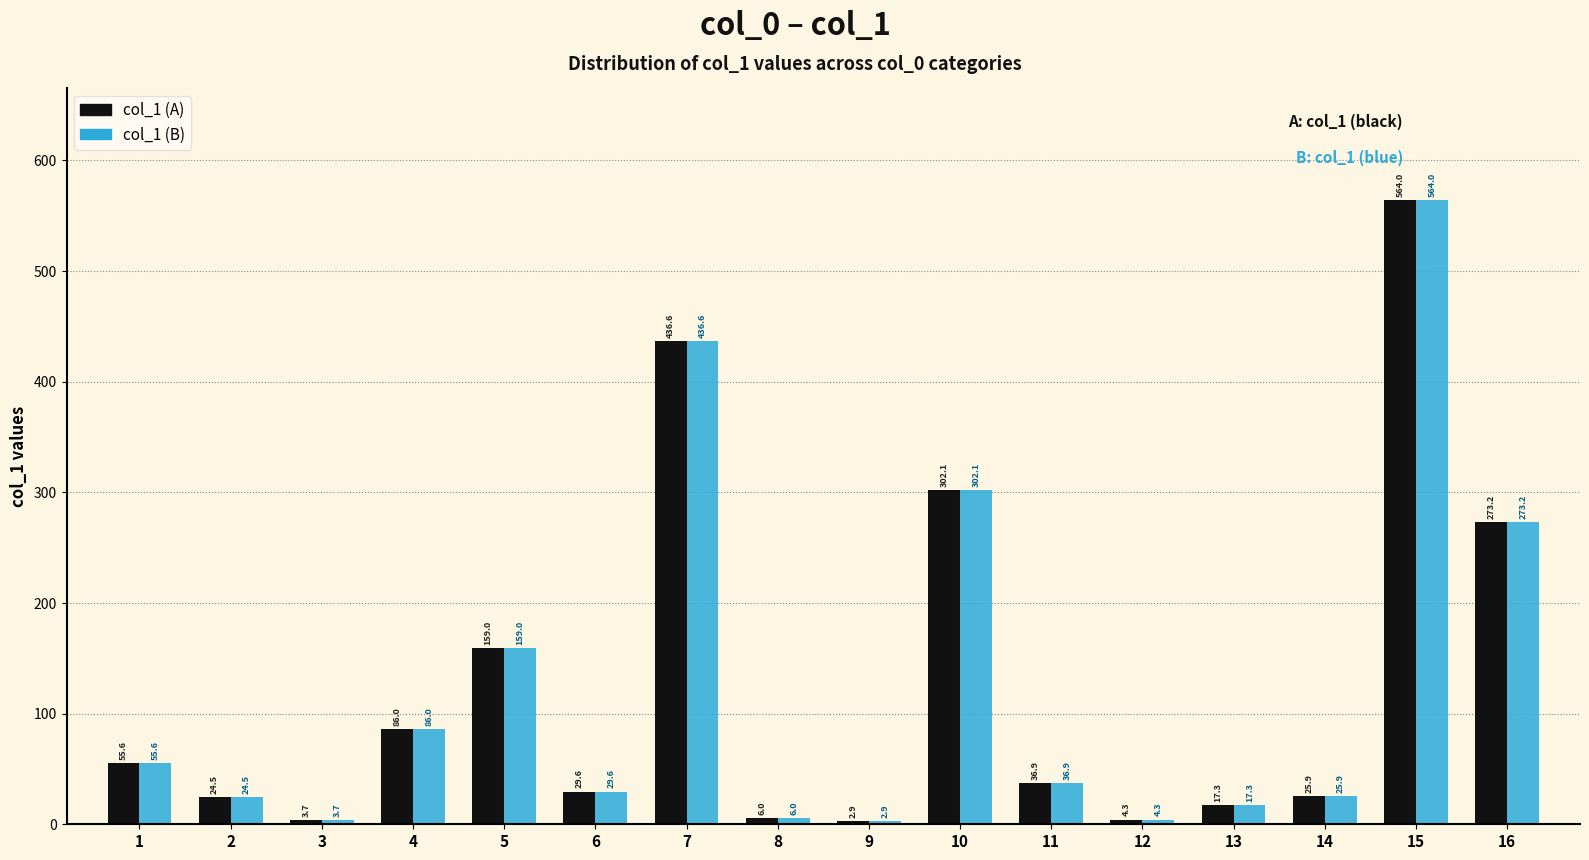

At which category is the sum across all series the highest?

15